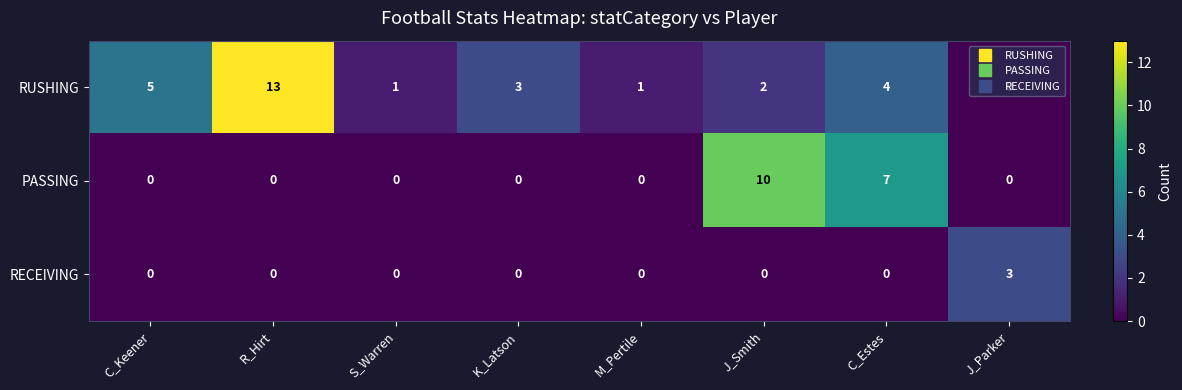

Which series has the largest total across all categories?

RUSHING